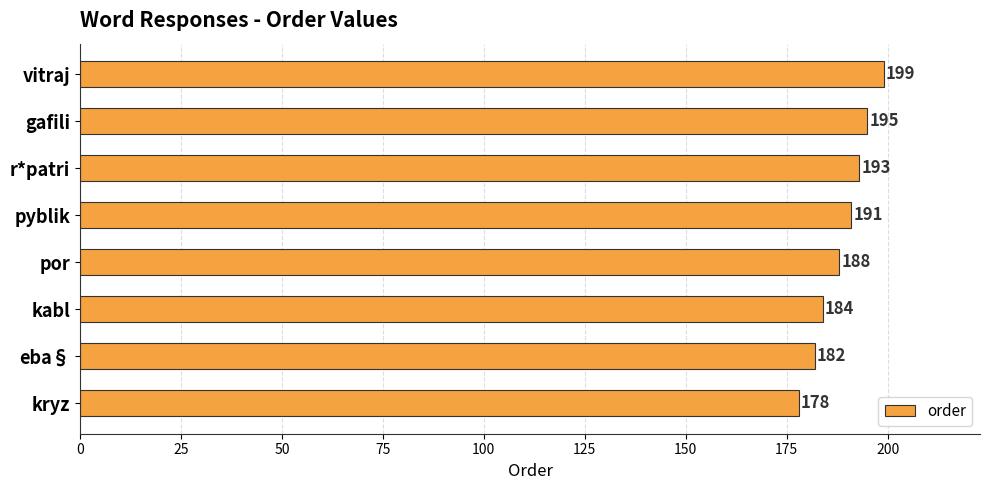

What is the maximum value shown in the chart?

199